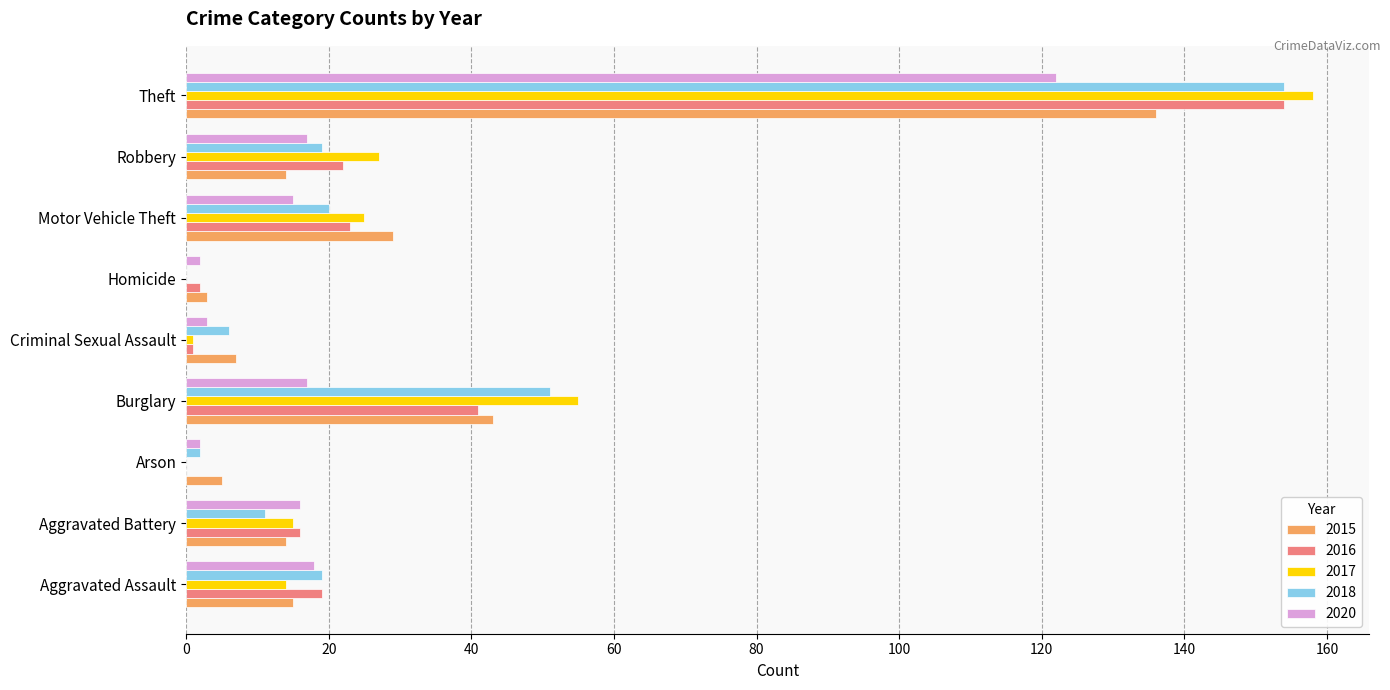

Is the value of 2018 at Homicide greater than the value of 2017 at Motor Vehicle Theft?

No